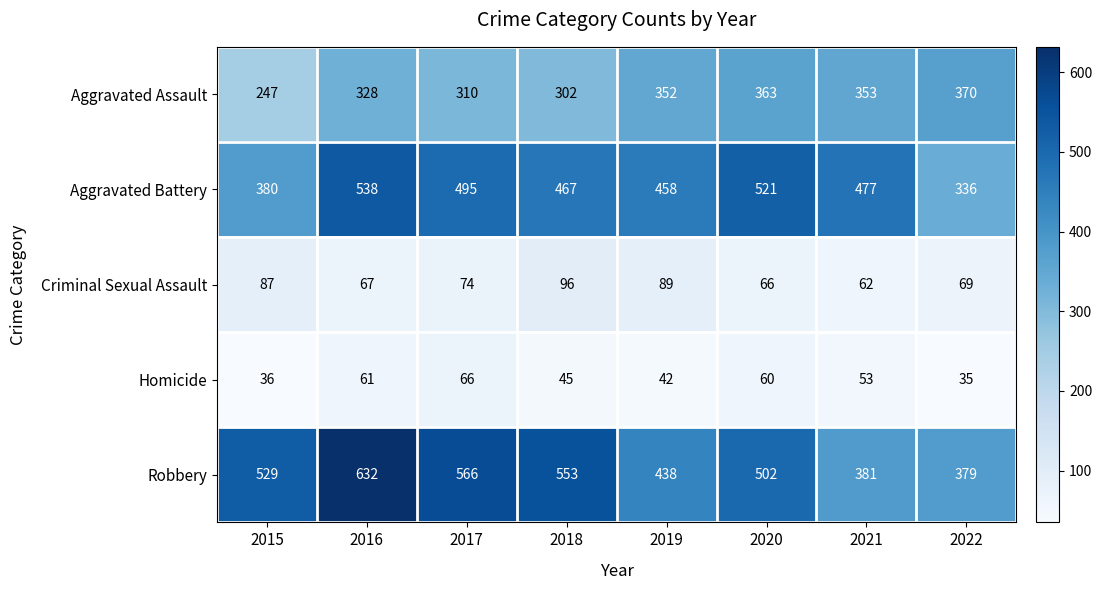

The value of Robbery at 2018 is 553. True or false?

True